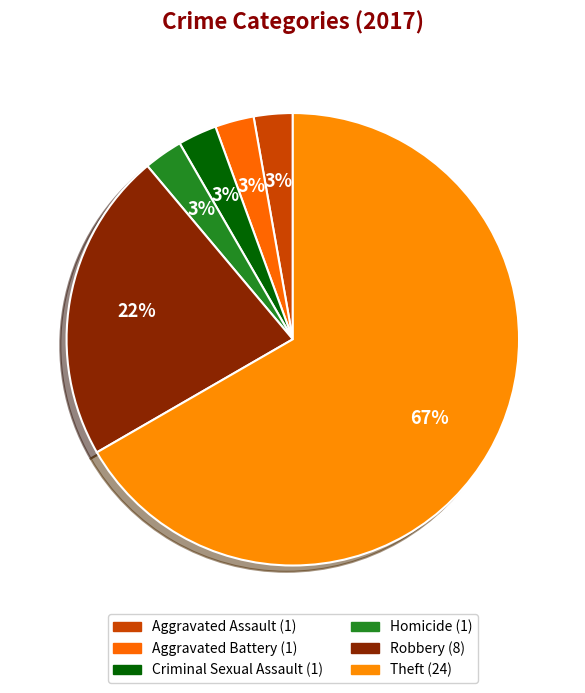

Rank the categories by value from lowest to highest.

Aggravated Assault, Aggravated Battery, Criminal Sexual Assault, Homicide, Robbery, Theft